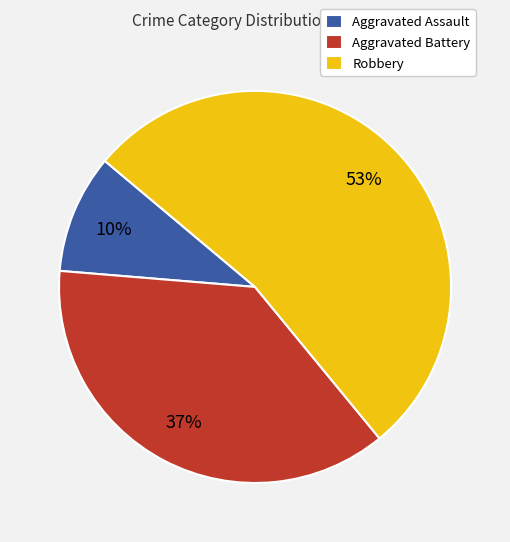

What percentage is the Aggravated Battery slice, to the nearest percent?

37%